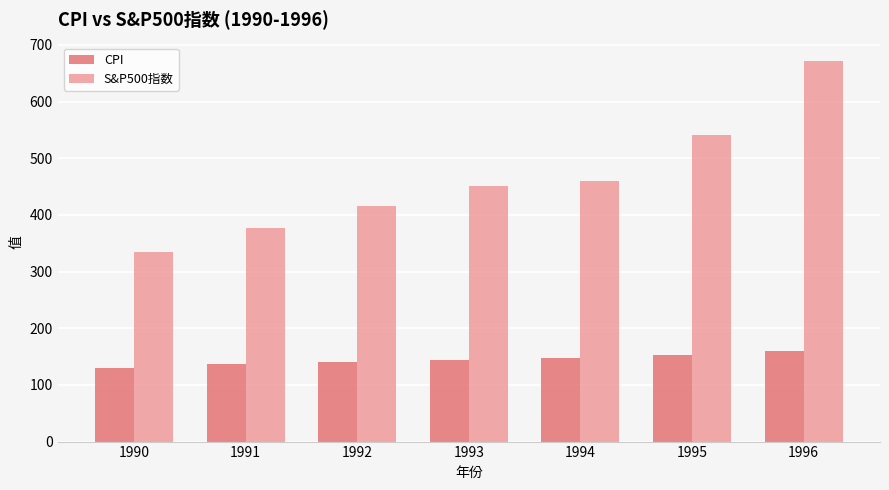

What is the approximate value of CPI at 1993?

144.5